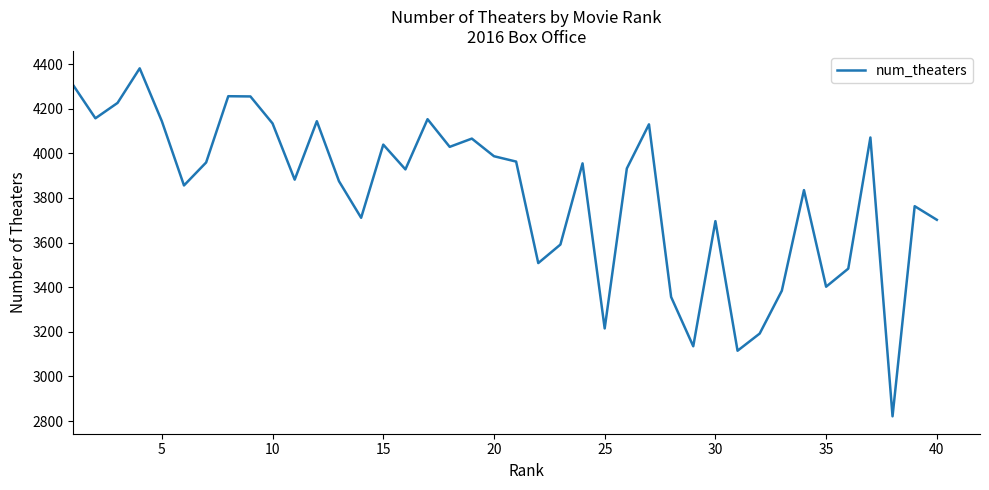

What is the greatest value displayed?

4381